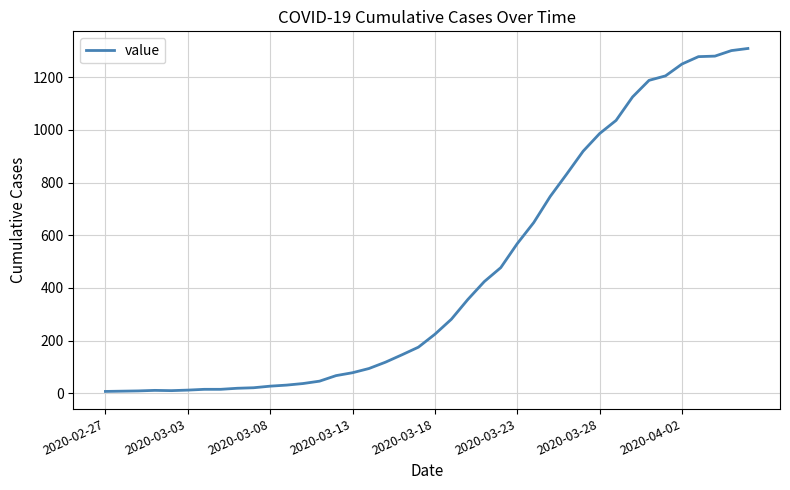

What is the greatest value displayed?

1309